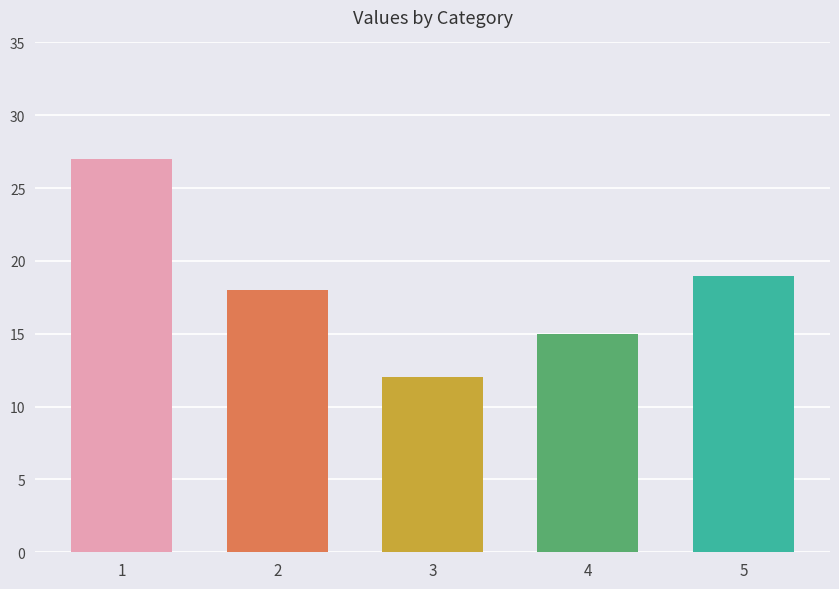

What is the value of the 4th bar from the left?

15